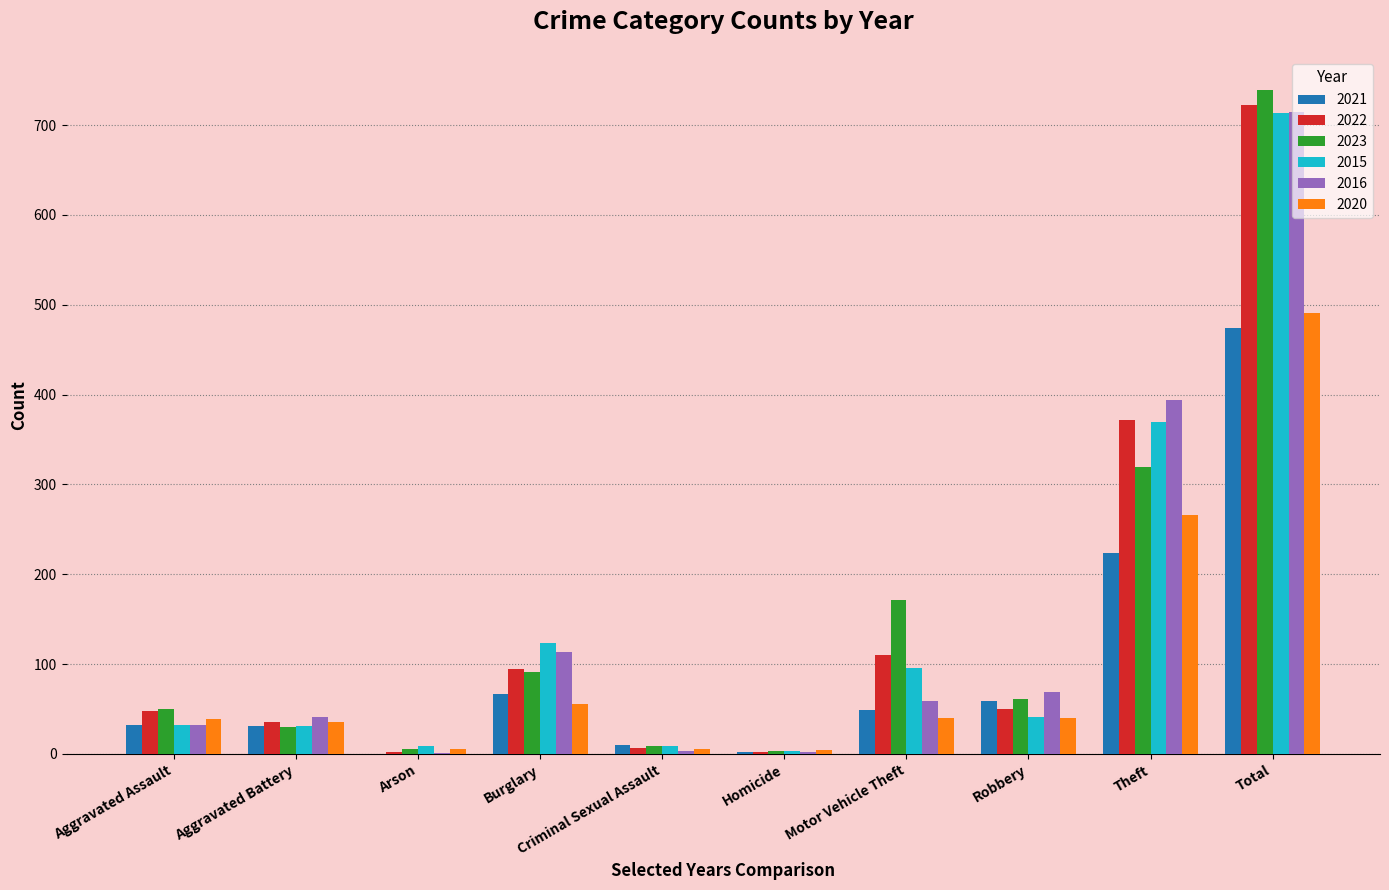

Is the value of 2016 at Theft greater than the value of 2015 at Robbery?

Yes